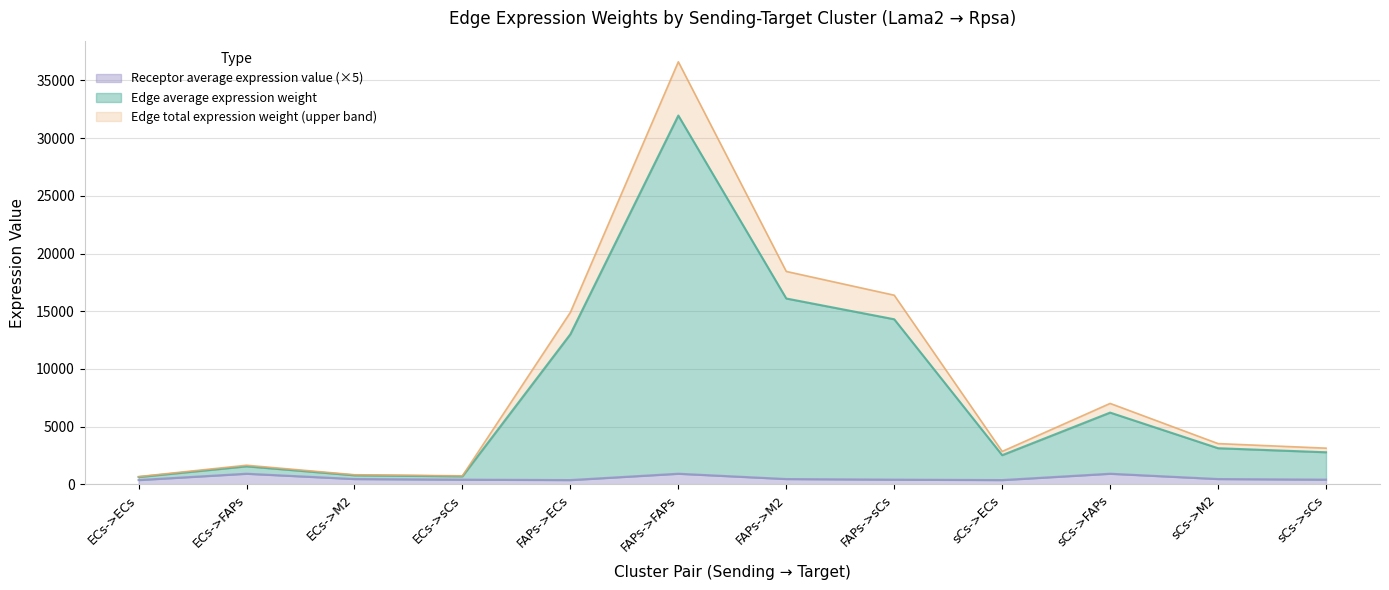

At which category is the sum across all series the highest?

FAPs->FAPs